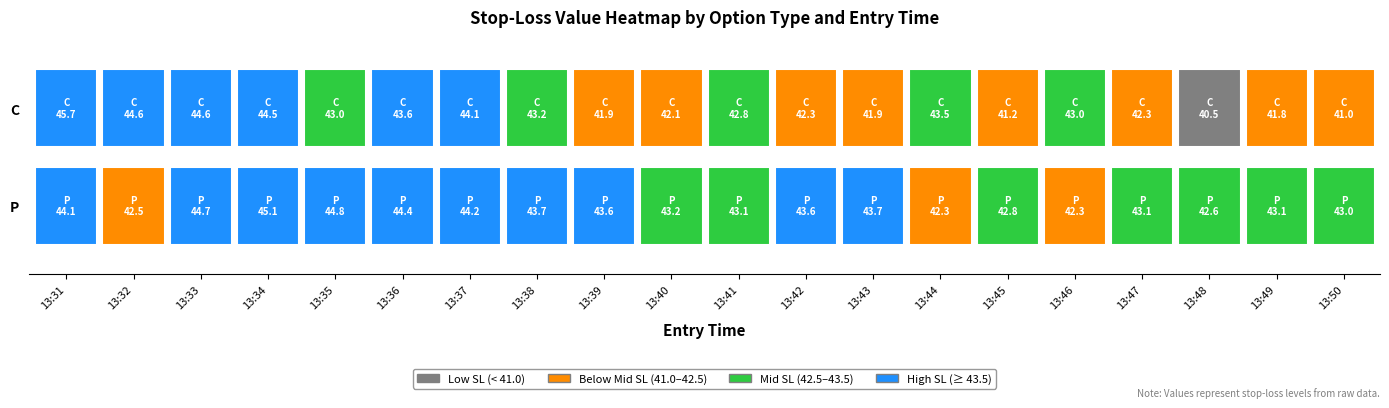

What is the sum of the C values at 10 and 4?

85.9